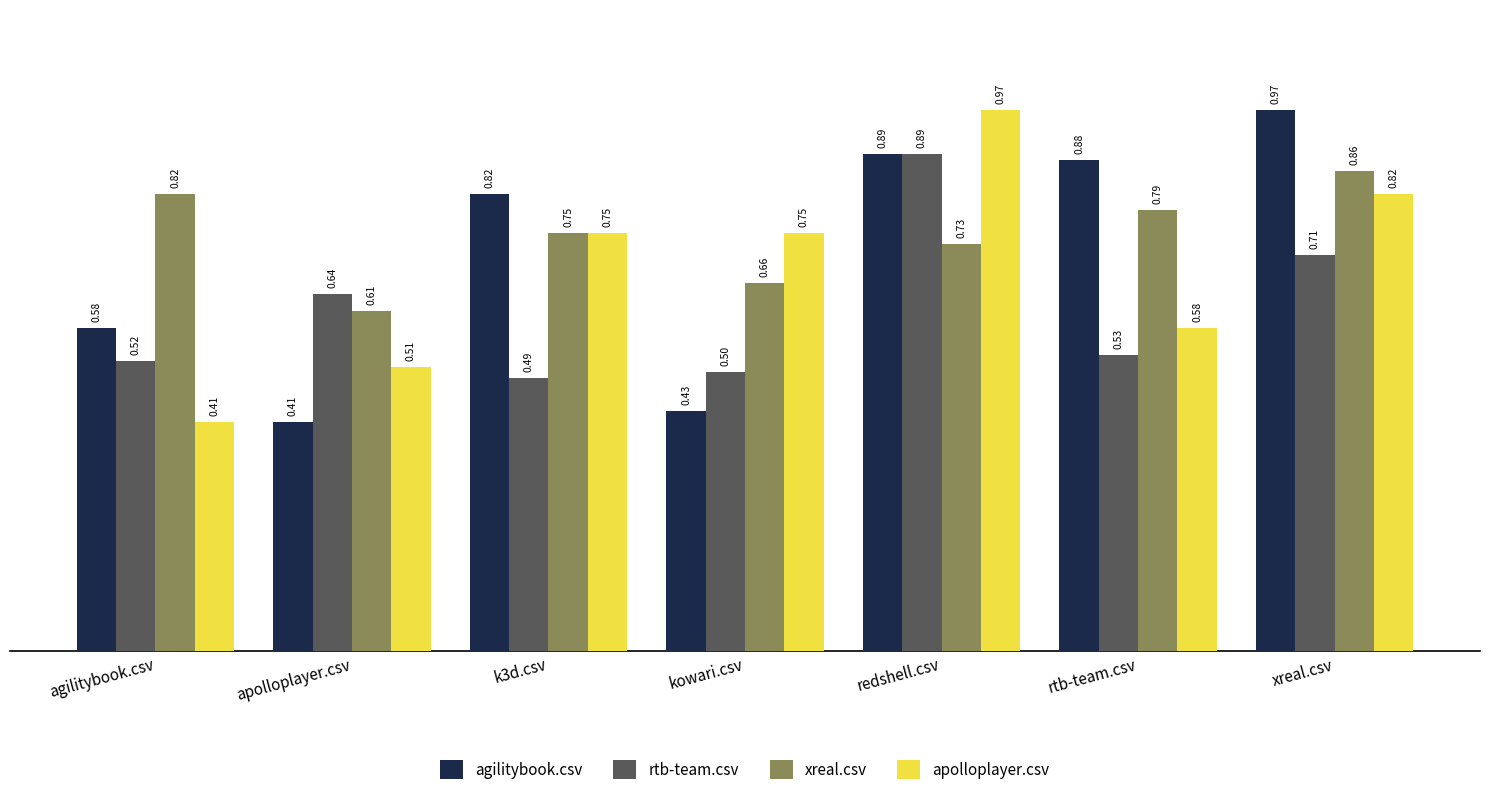

What position from the left is xreal.csv?

7